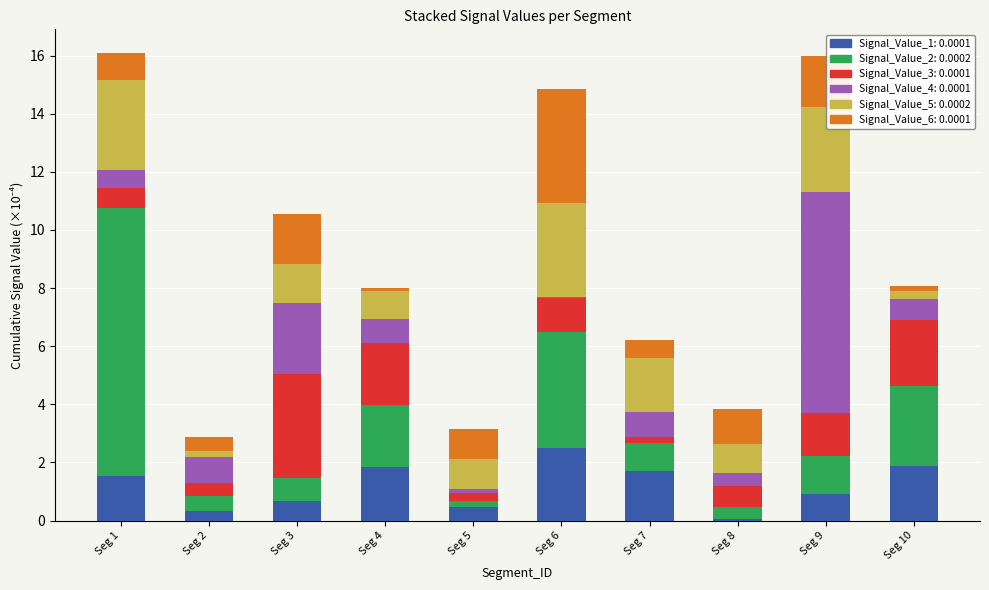

Are the bars horizontal?

No